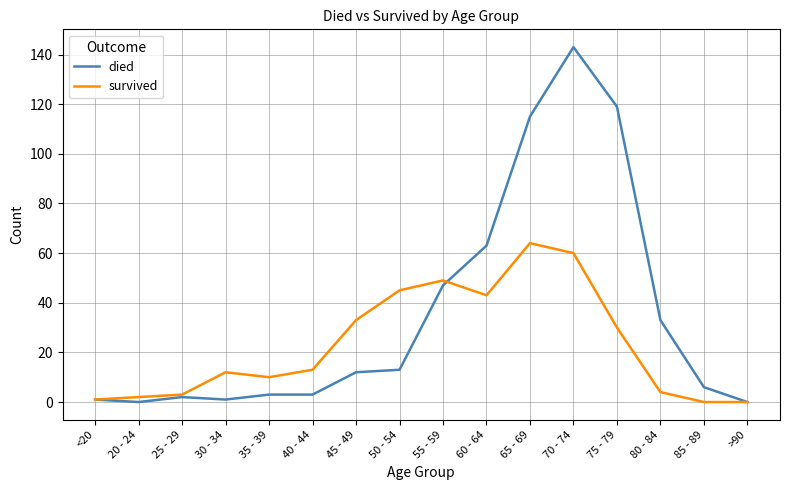

The died series shows 47 at 55 - 59. True or false?

True